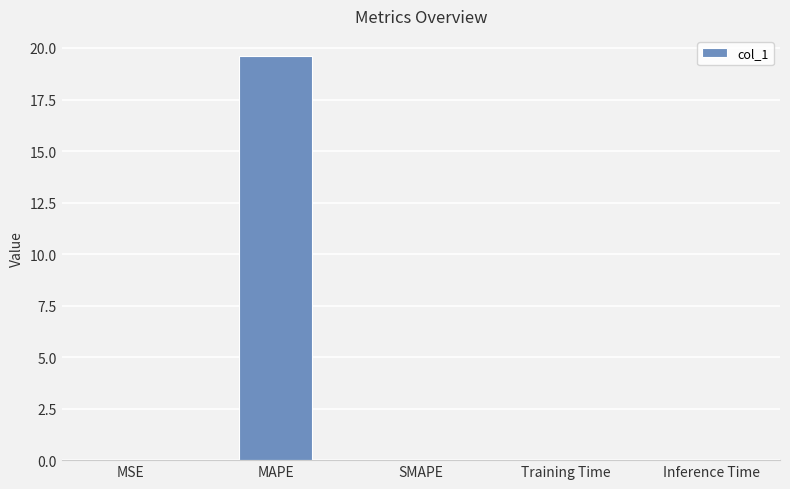

The chart shows a value of 0.0 at Training Time. True or false?

True